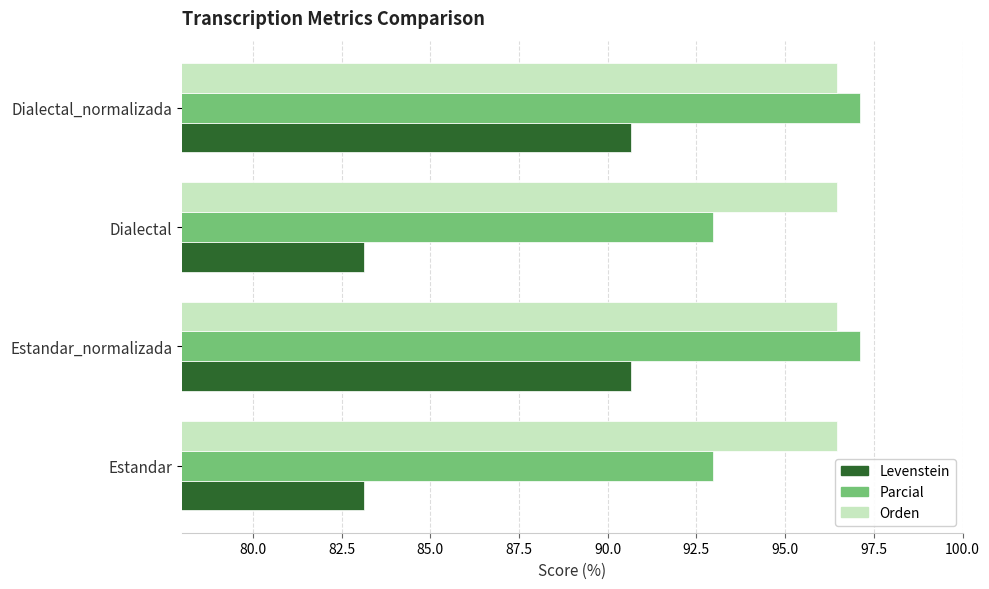

Which series has the largest total across all categories?

Orden